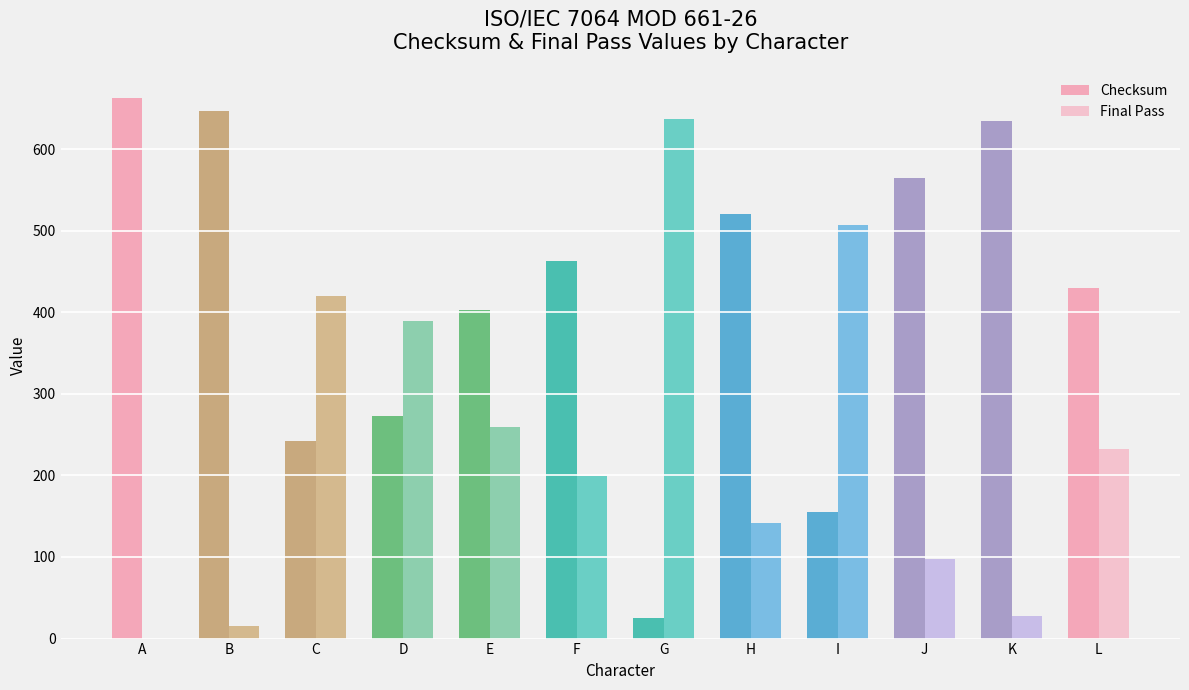

What is the sum of the Final Pass values at A and J?

97